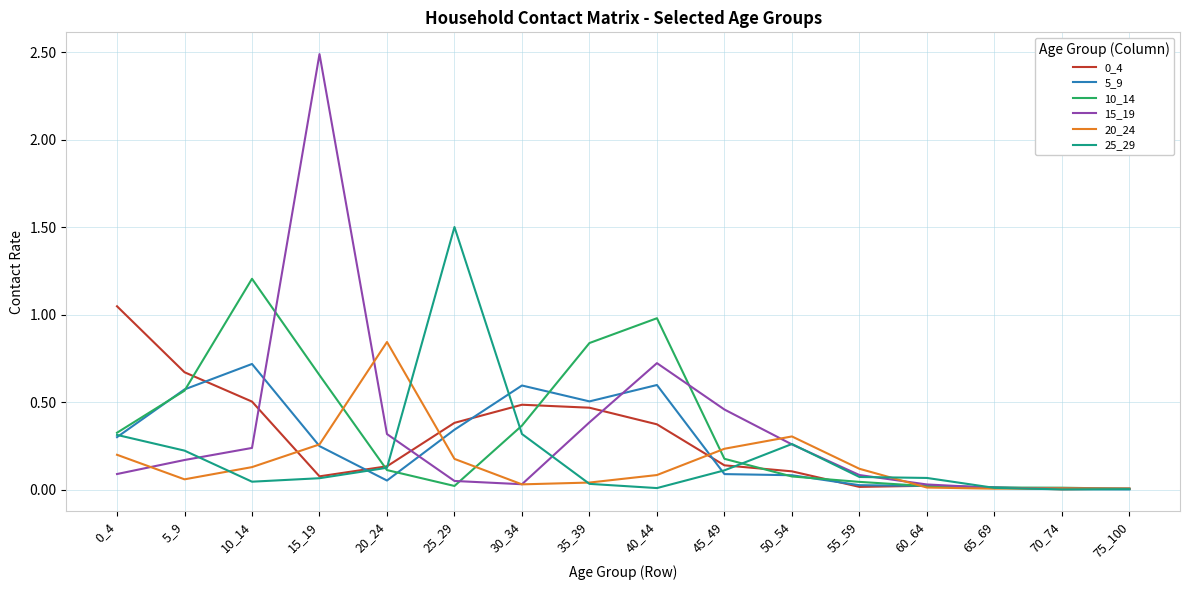

True or false: 25_29 has a value of 0.2 at 30_34.

False